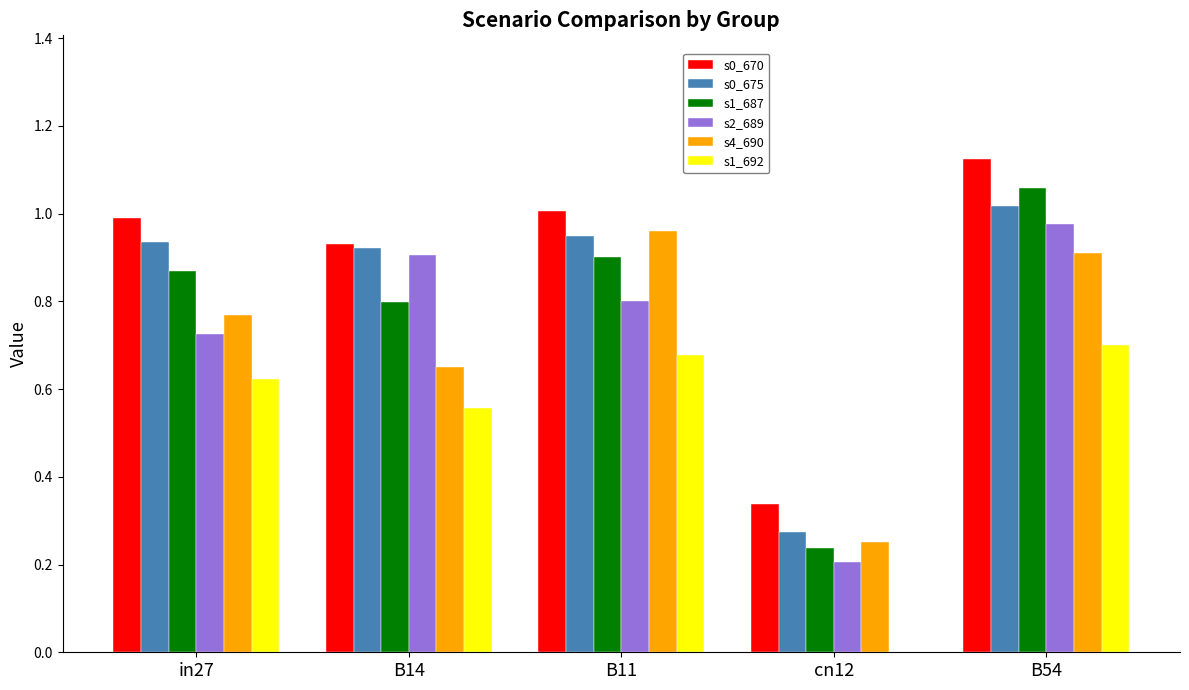

At which category is the sum across all series the highest?

B54